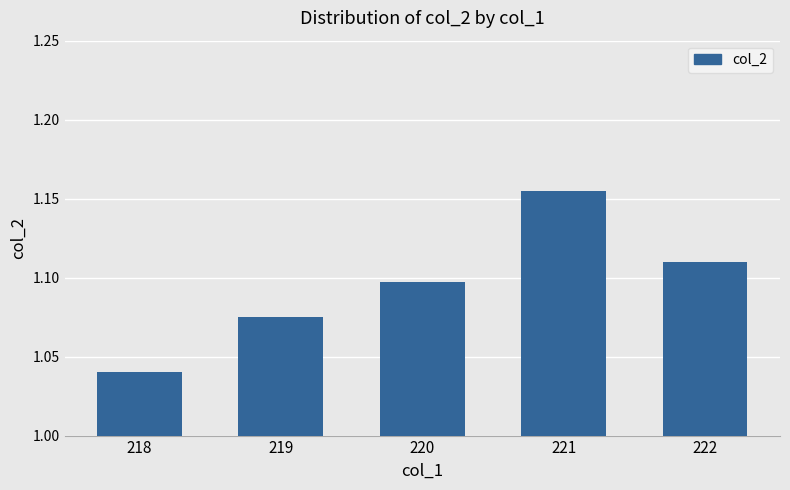

At which category does the chart reach its minimum across all series?

218